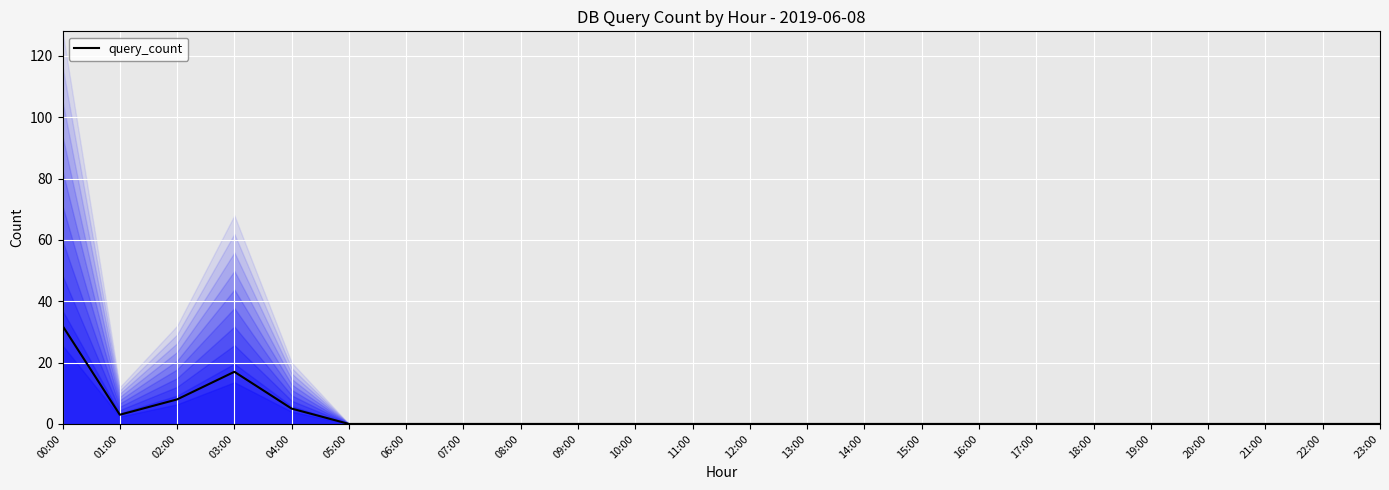

Reading left to right, transcribe all the data shown in this chart.

00:00=32	01:00=3	02:00=8	03:00=17	04:00=5	05:00=0	06:00=0	07:00=0	08:00=0	09:00=0	10:00=0	11:00=0	12:00=0	13:00=0	14:00=0	15:00=0	16:00=0	17:00=0	18:00=0	19:00=0	20:00=0	21:00=0	22:00=0	23:00=0